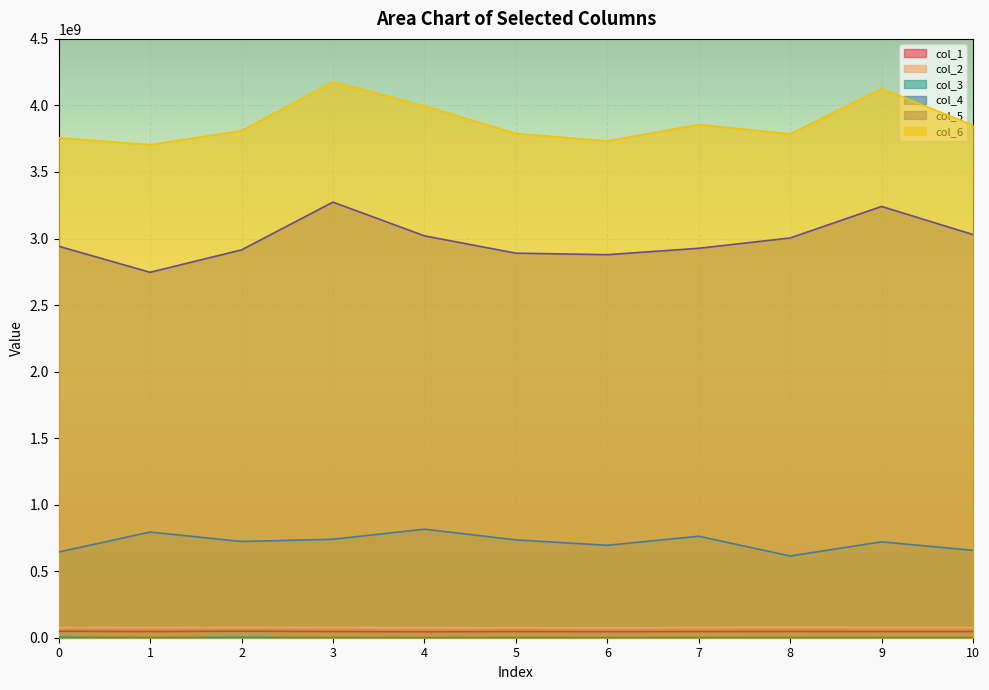

Which has a higher value, 5 or 3?

5